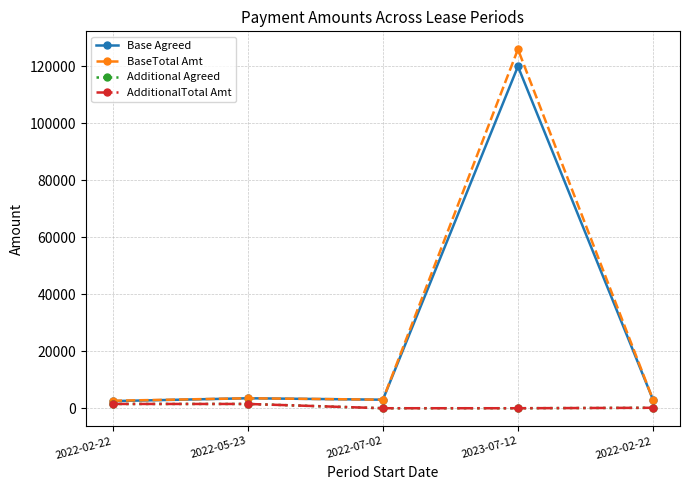

True or false: BaseTotal Amt and Base Agreed intersect in this chart.

False